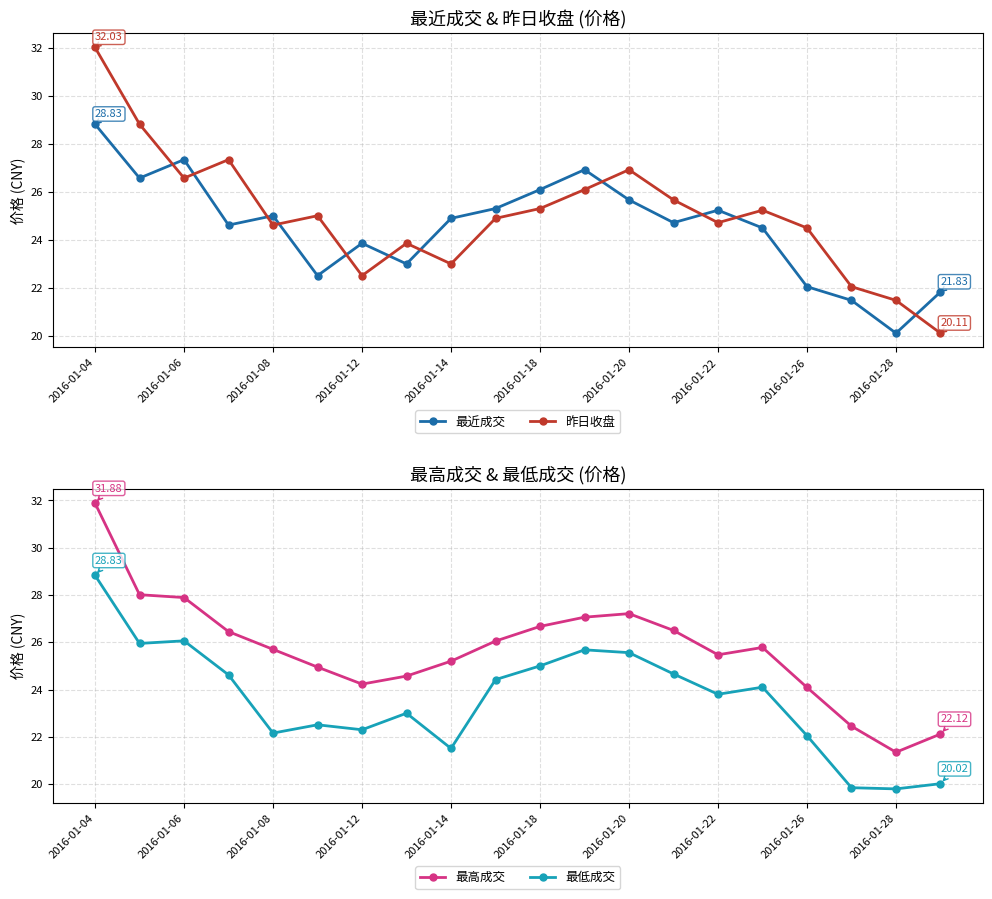

True or false: 最低成交 and 最高成交 cross at least once.

False